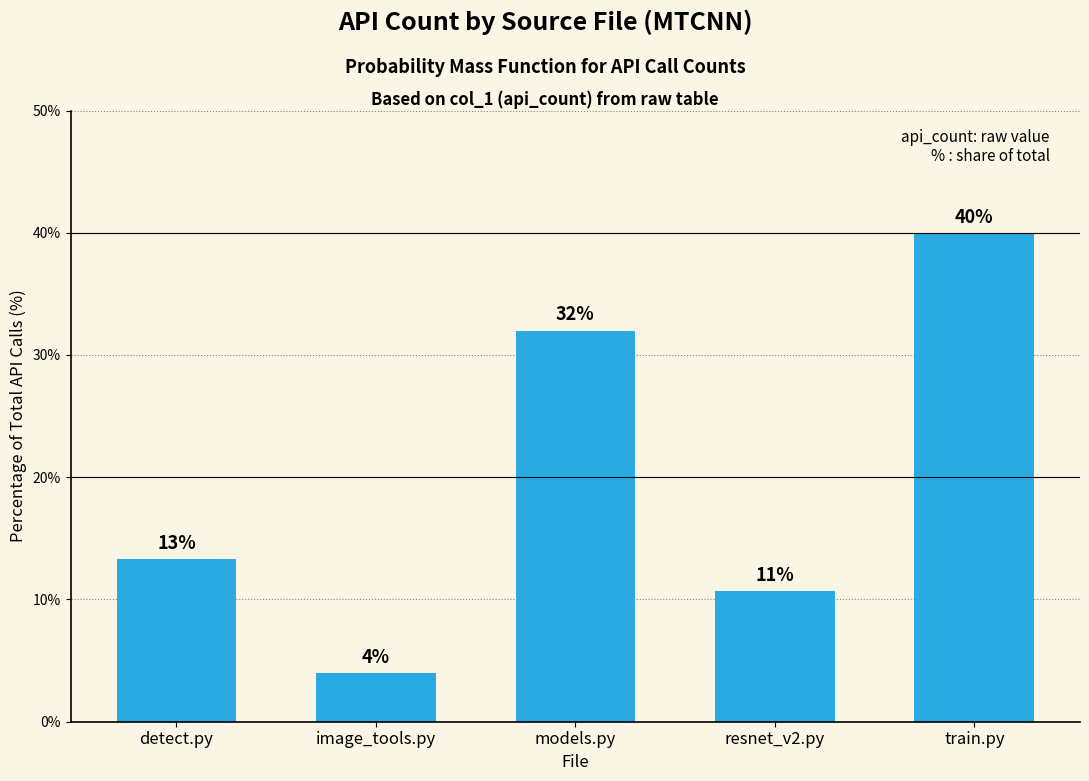

The chart shows a value of 68.7 at train.py. True or false?

False